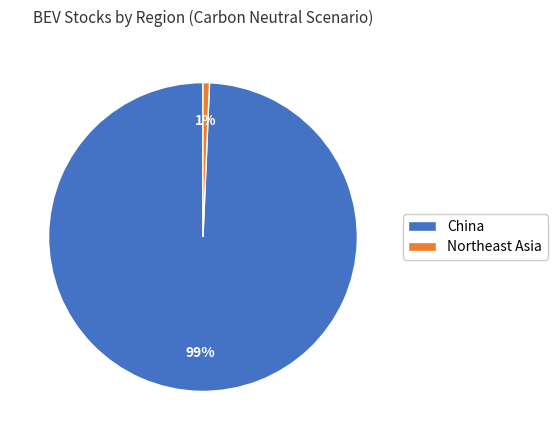

True or false: China accounts for 99% of the total.

True